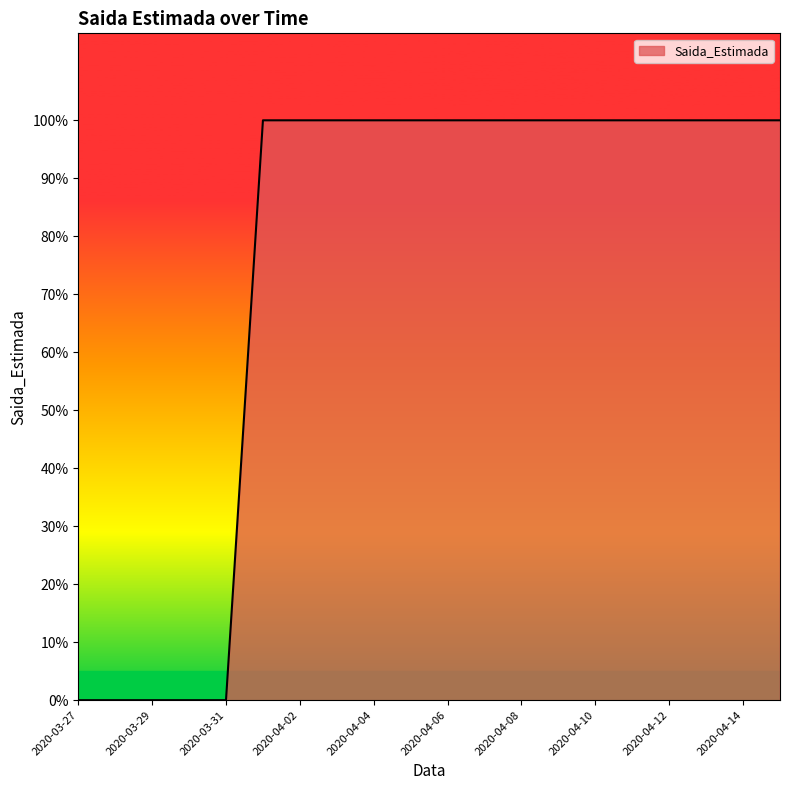

Does the chart display data point markers on the line(s)?

No